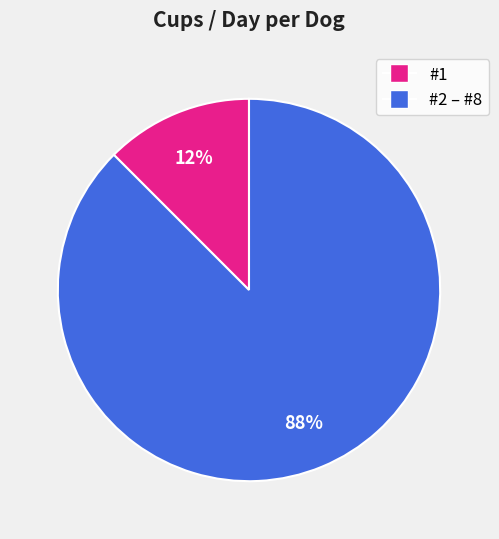

To the nearest percent, what is the average slice percentage?

50%